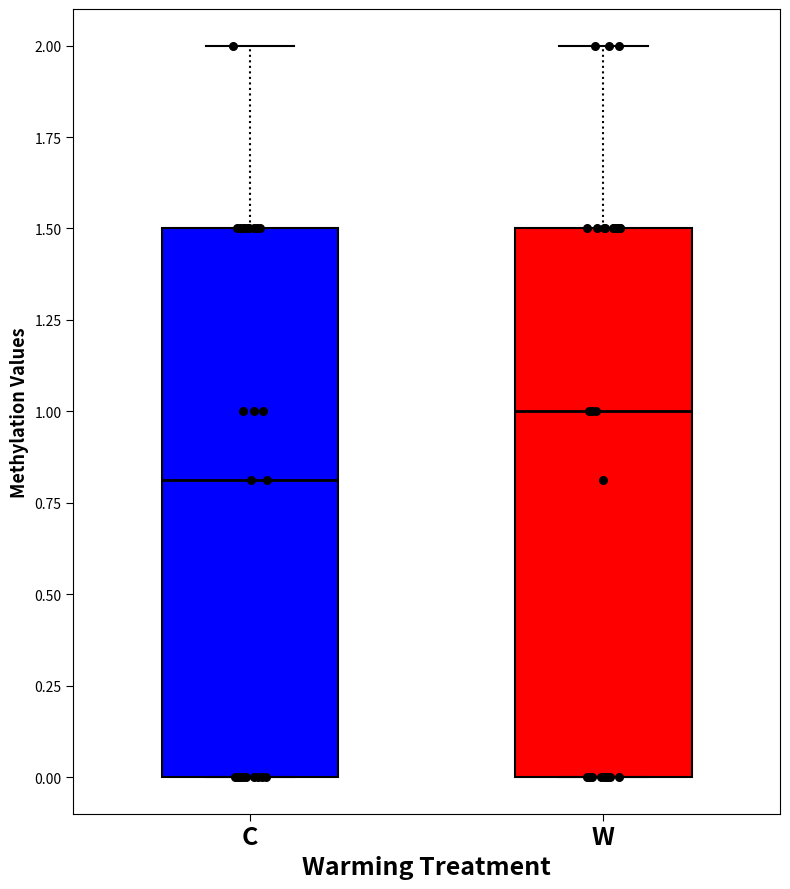

Which box's median line is the lowest?

C